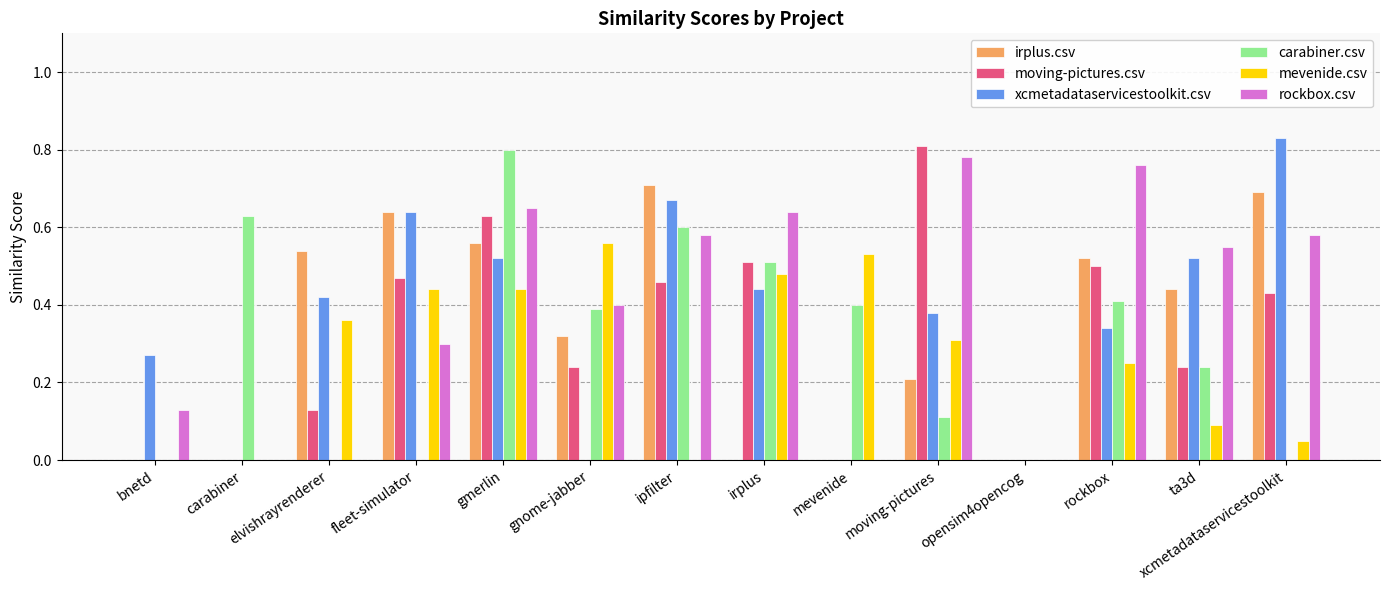

What is the sum of all moving-pictures.csv values?

4.4